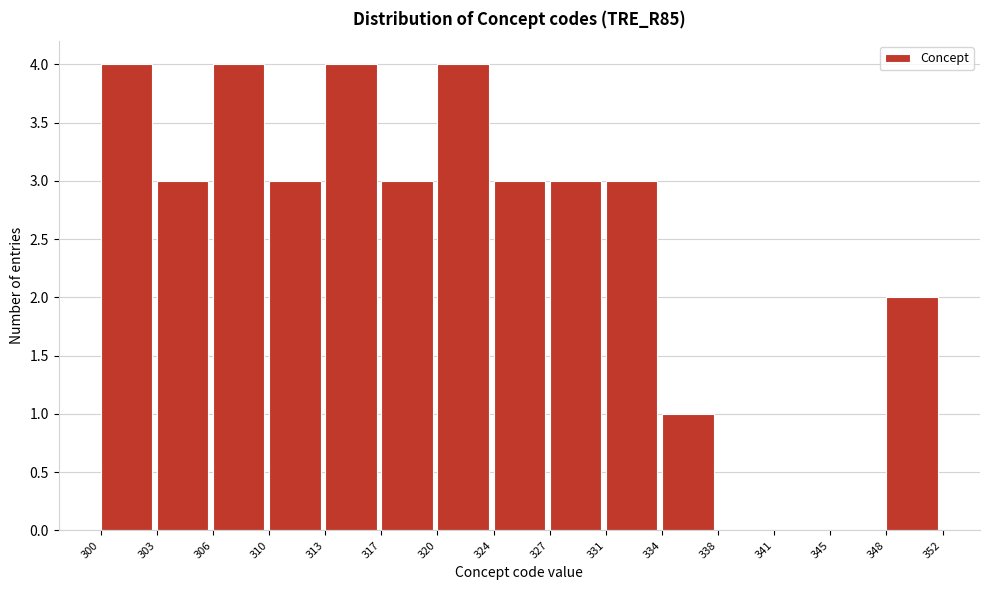

Reading left to right, what are all the values shown in this chart?

300=4	303=3	306=4	310=3	313=4	317=3	320=4	324=3	327=3	331=3	334=1	338=0	341=0	345=0	348=2